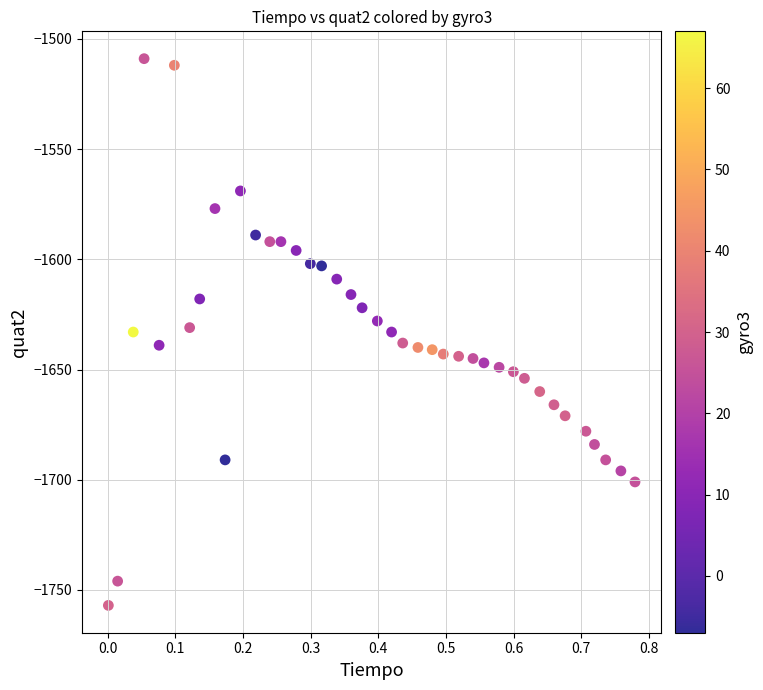

What is the range of Y values (max minus min)?

248